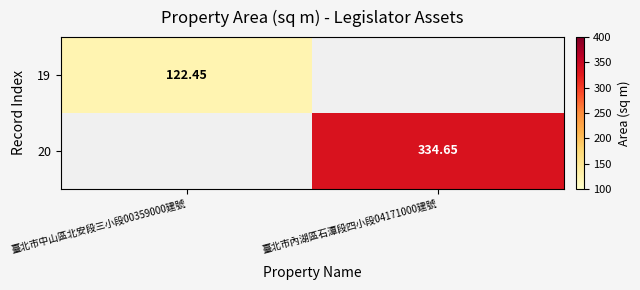

Where does the 20 series first go above 334?

臺北市內湖區石潭段四小段04171000建號